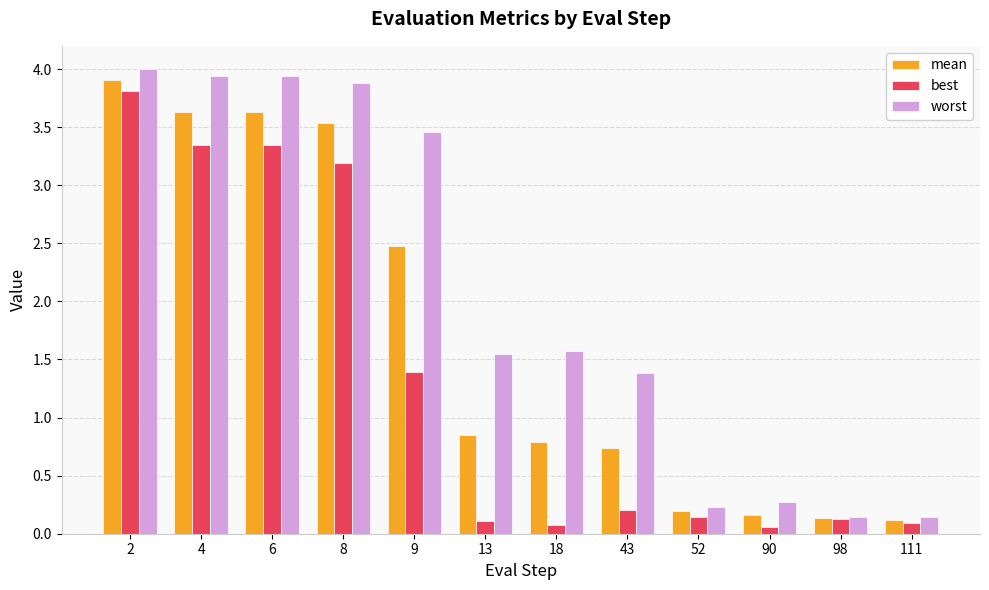

The worst series shows 1.6 at 18. True or false?

True